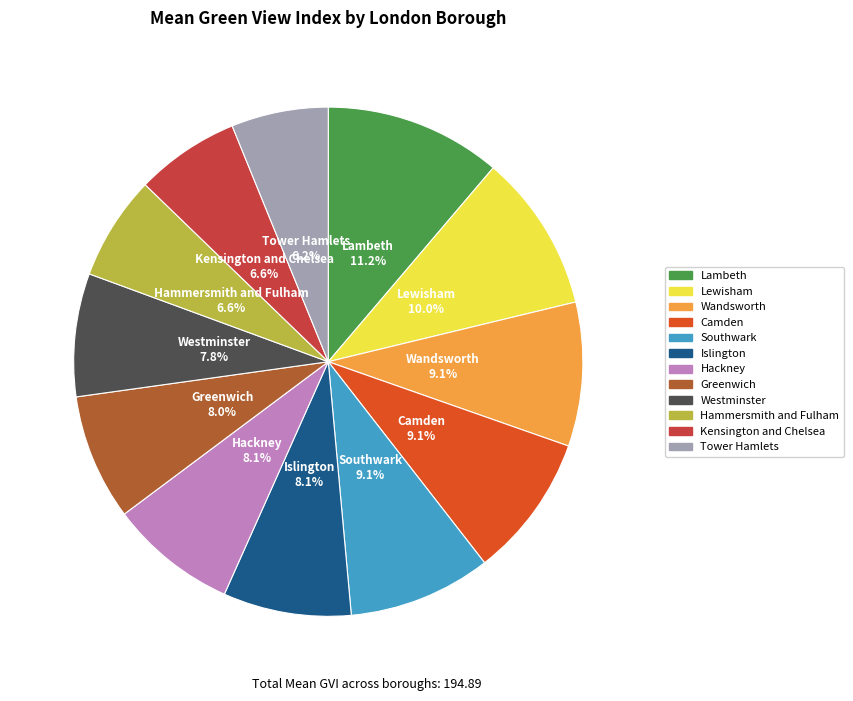

To the nearest percent, what portion does Hackney represent?

8%